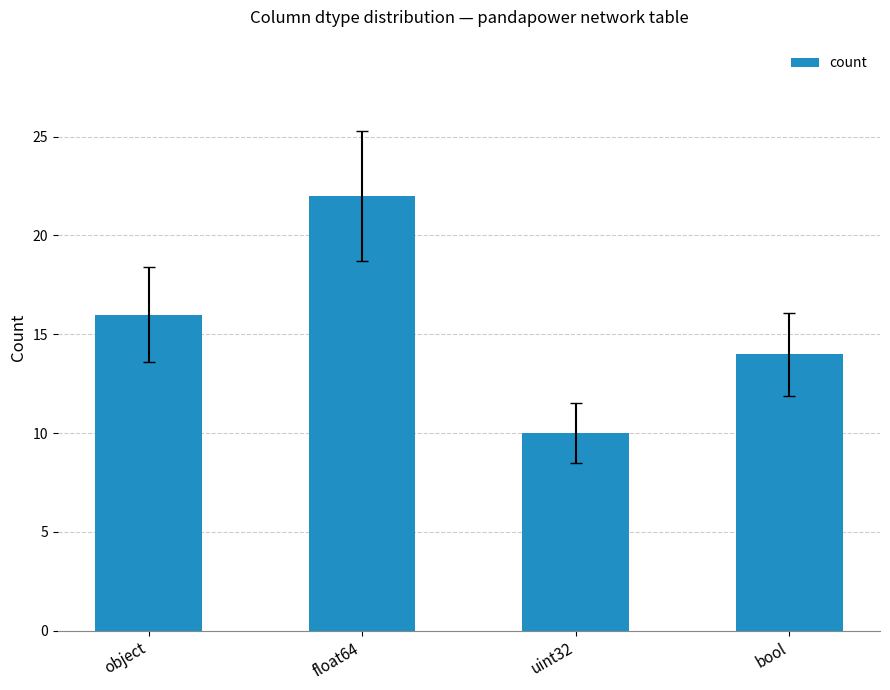

What is the greatest value displayed?

22